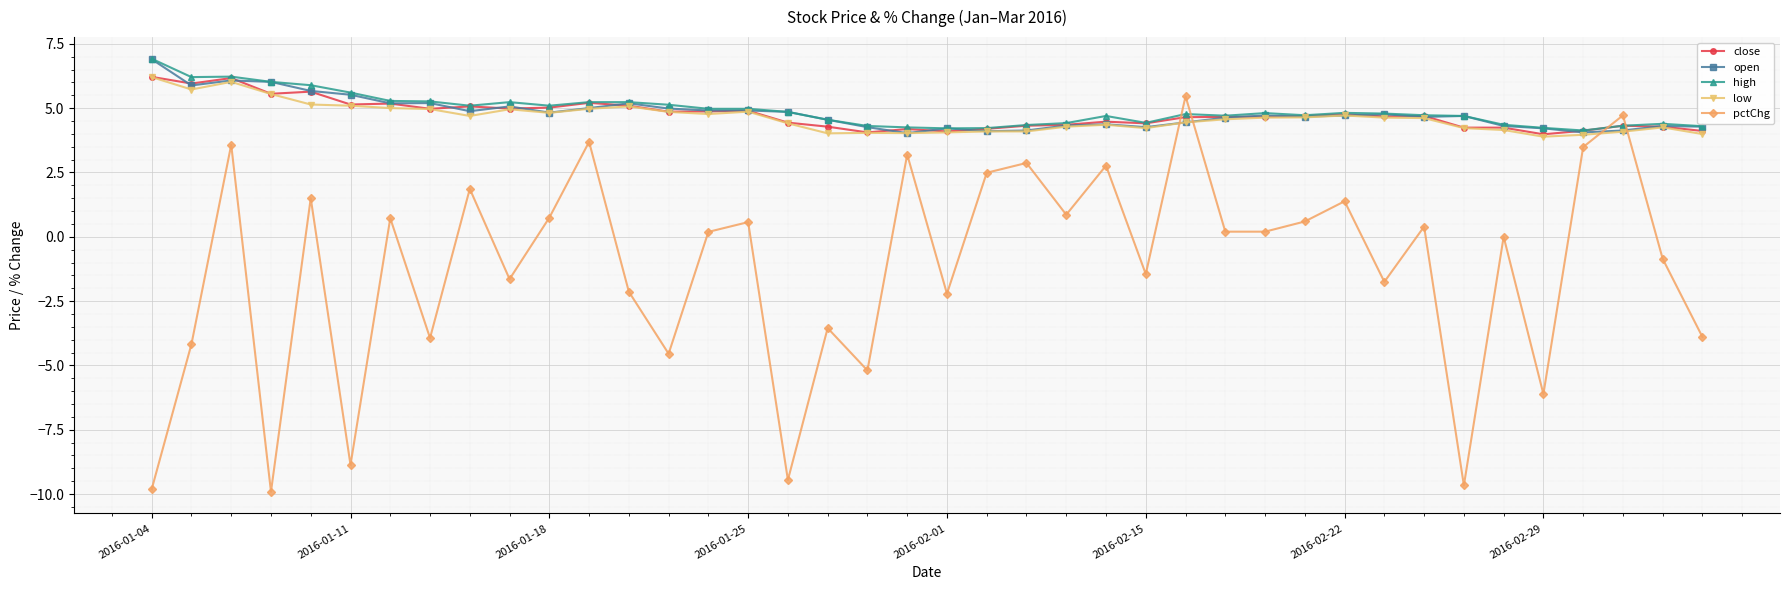

What is the value of the high point at the 27th from the left?

4.8